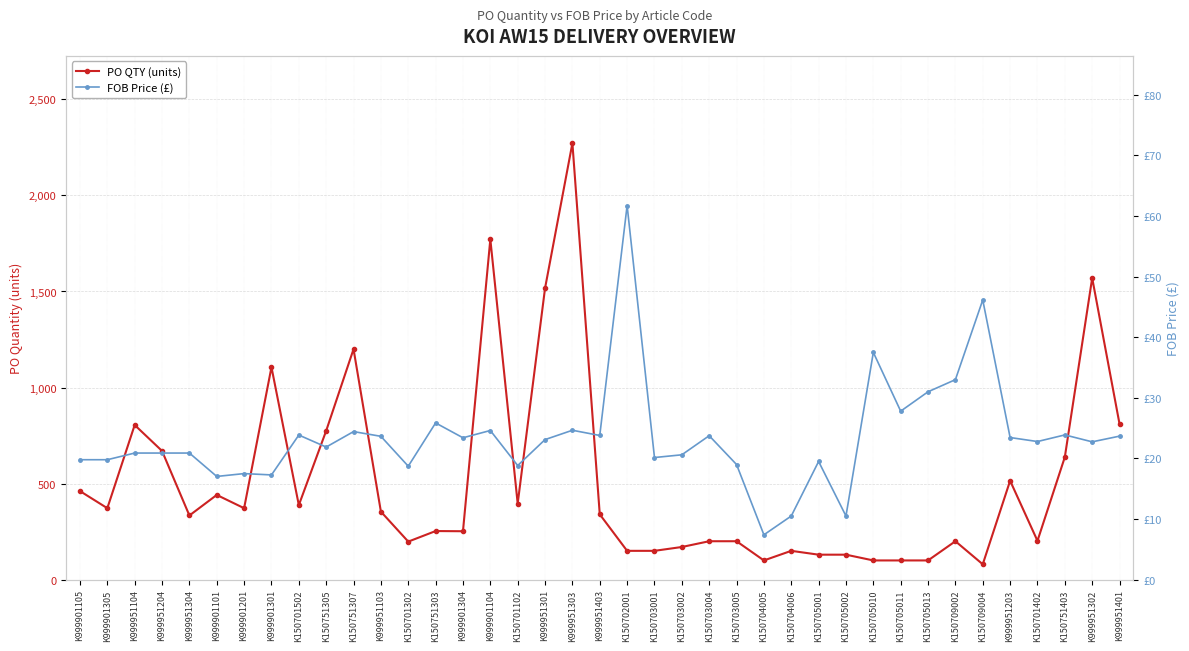

At which category is the sum across all series the highest?

K999951303